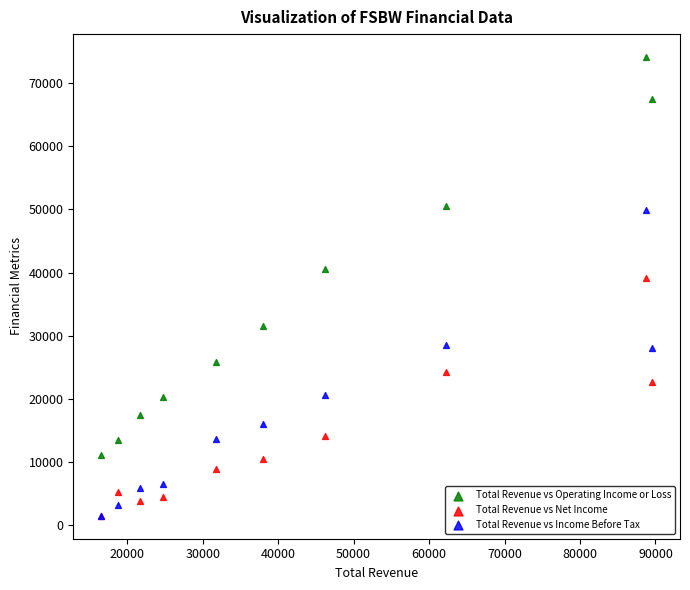

In the Total Revenue vs Operating Income or Loss series, what Y value is closest to 42600?

40500